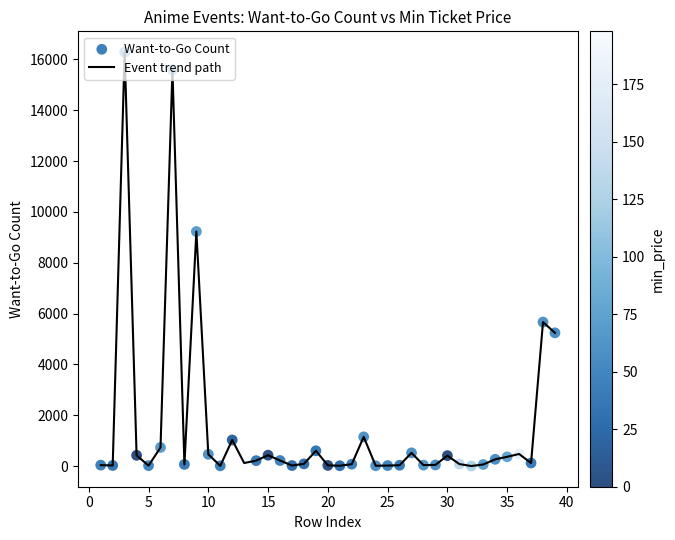

What is the greatest value displayed?

16288